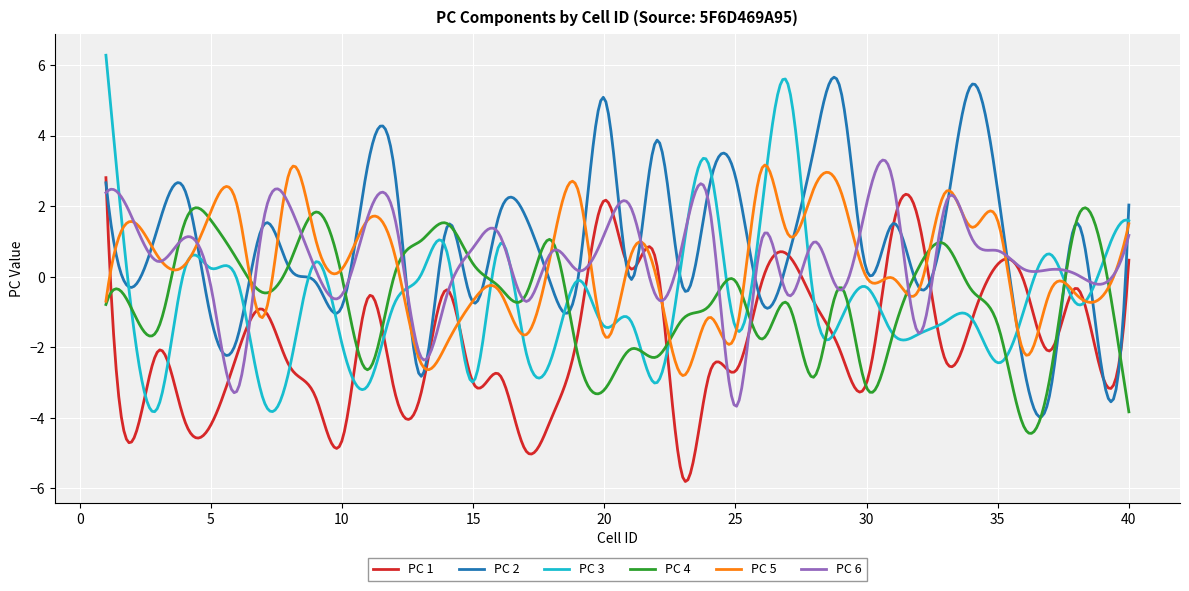

What is the minimum value for PC 1?

-5.8